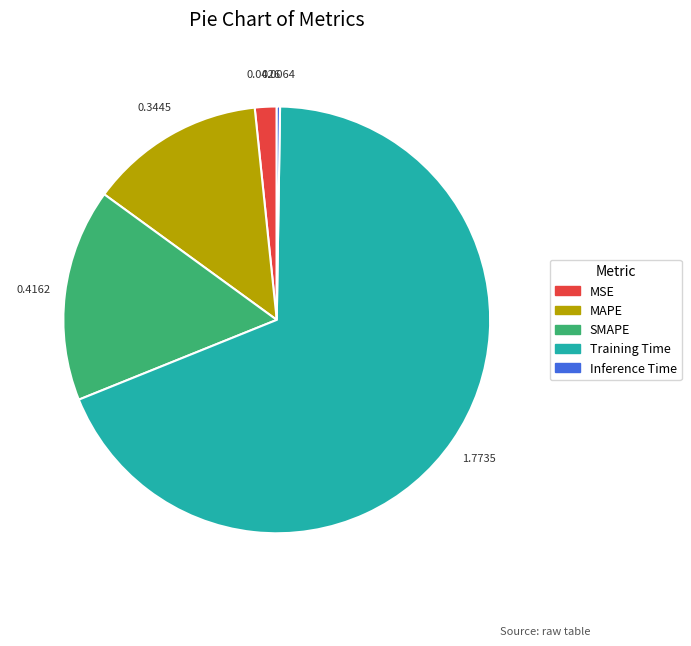

Between SMAPE and Training Time, which is larger?

Training Time